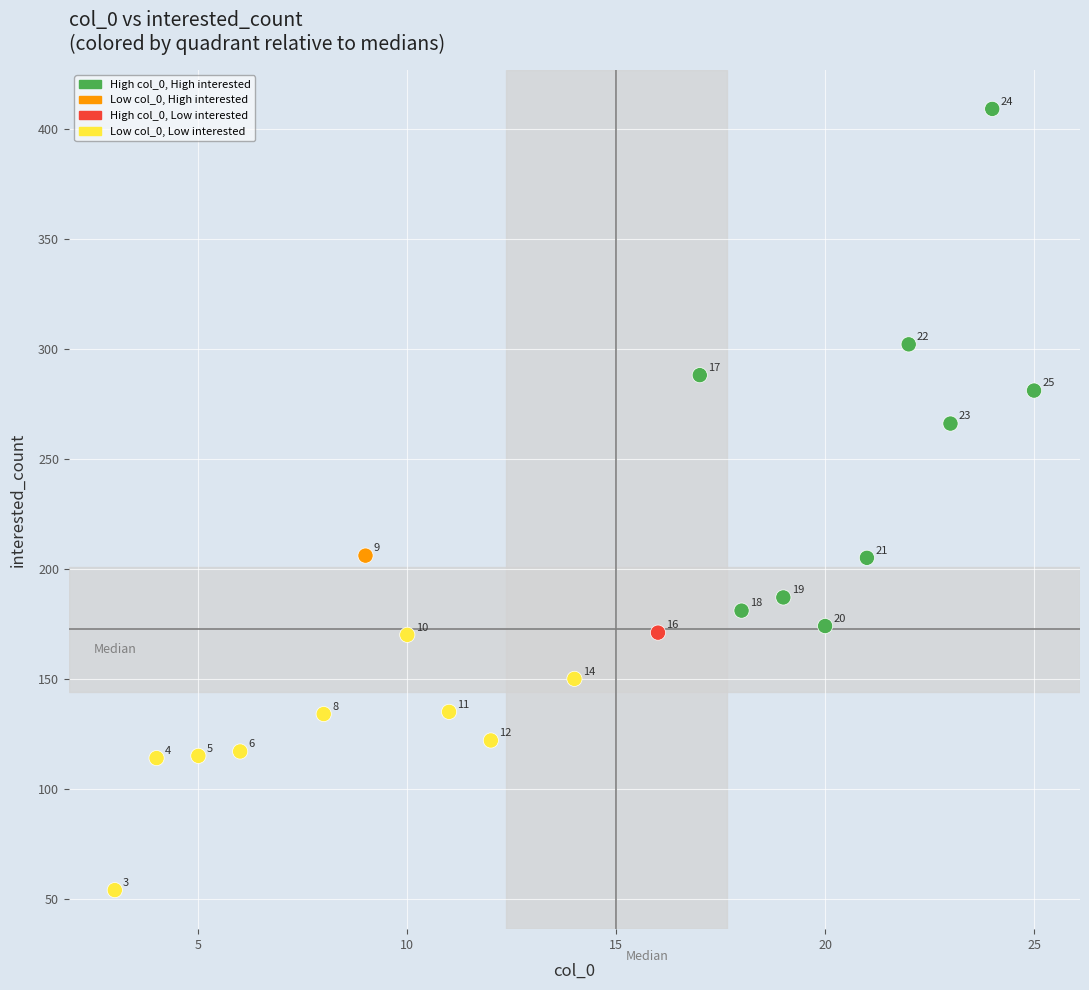

What is the range of Y values (max minus min)?

355